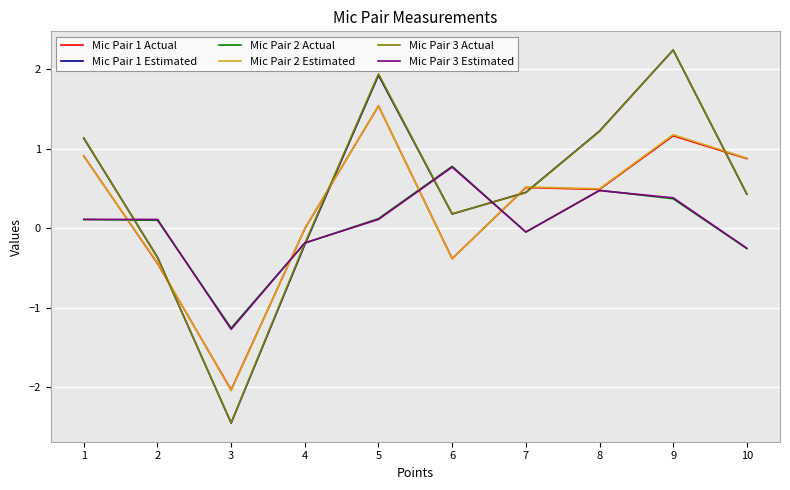

What is the difference between the highest and lowest values at 6?

1.2